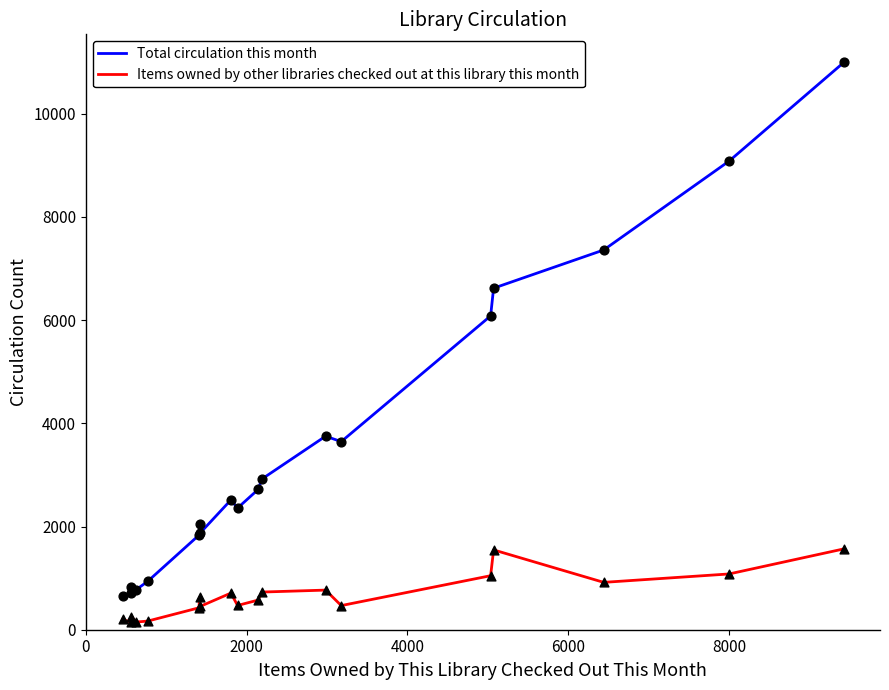

Which series has the widest spread of values?

Total circulation this month